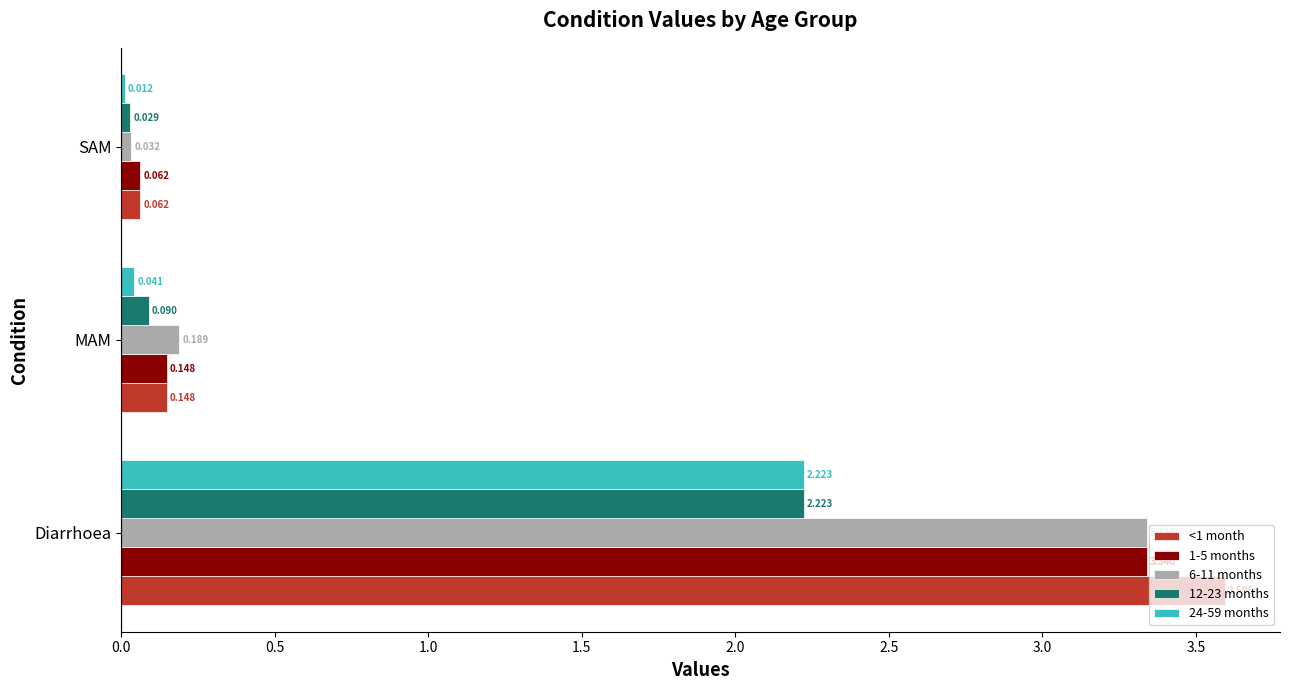

At which label does 24-59 months reach its minimum?

SAM